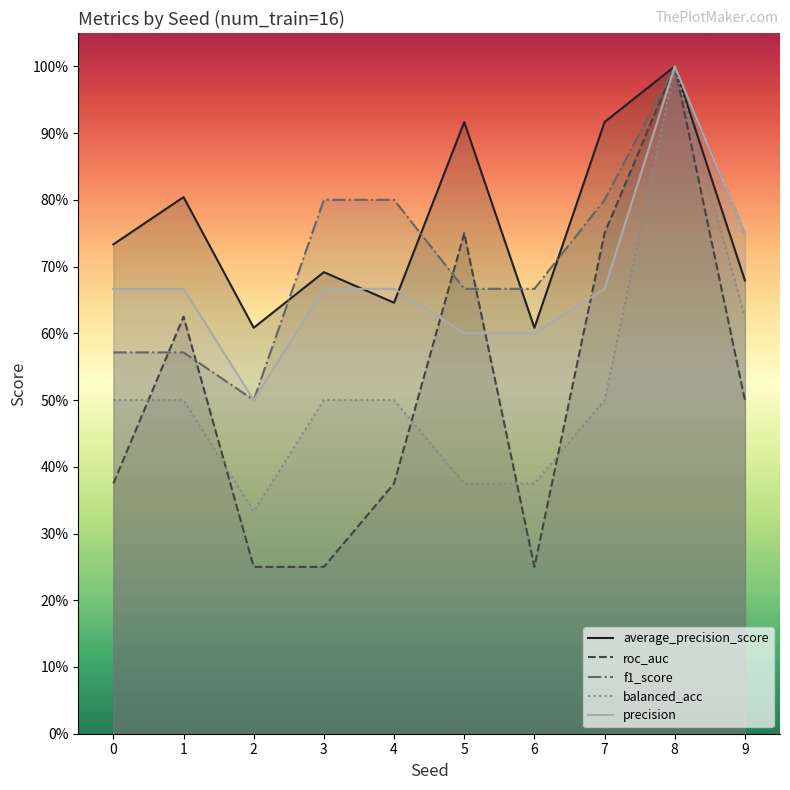

How many interior local peaks does the precision series have?

1